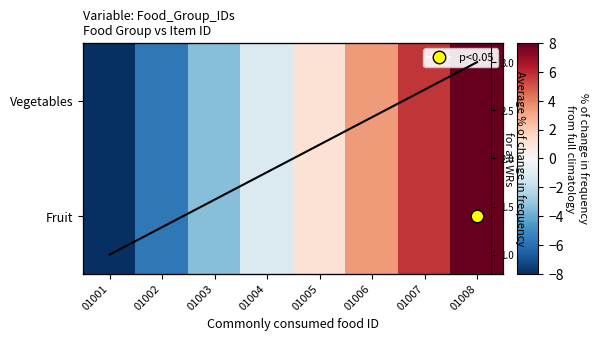

How many values in Fruit are below zero?

4